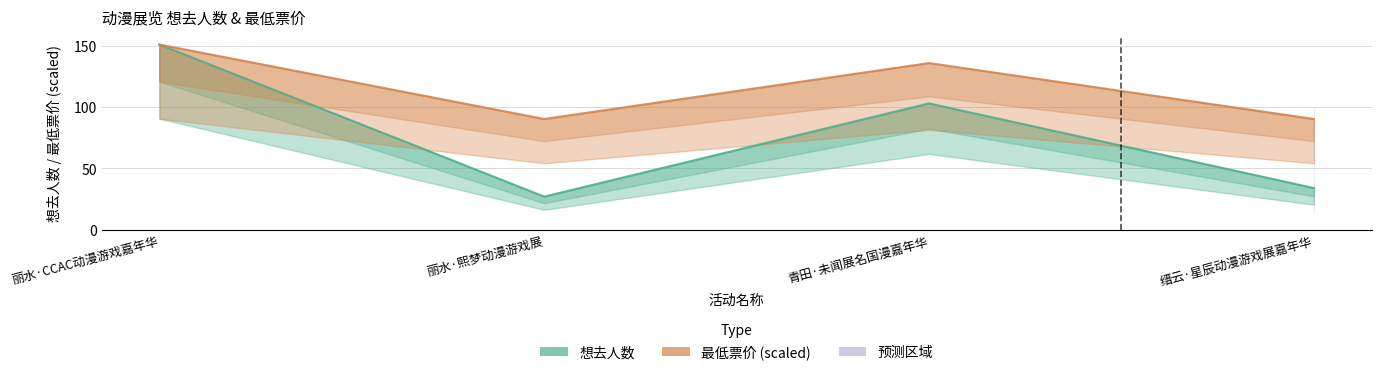

Which series has the largest total across all categories?

最低票价 (scaled)